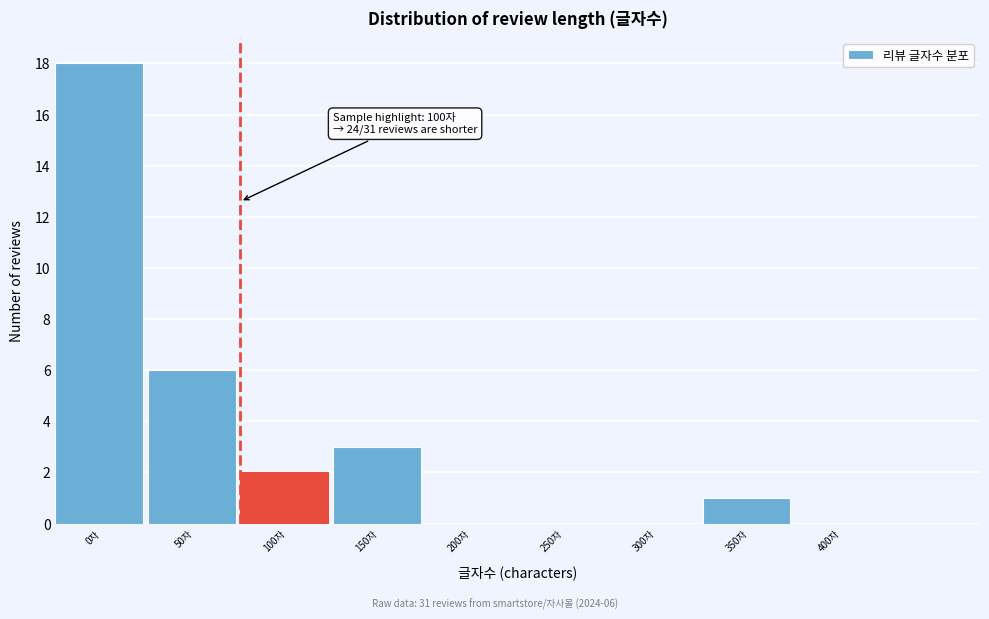

Reading left to right, extract all data points from this chart.

0자=18	50자=6	100자=2	150자=3	200자=0	250자=0	300자=0	350자=1	400자=0